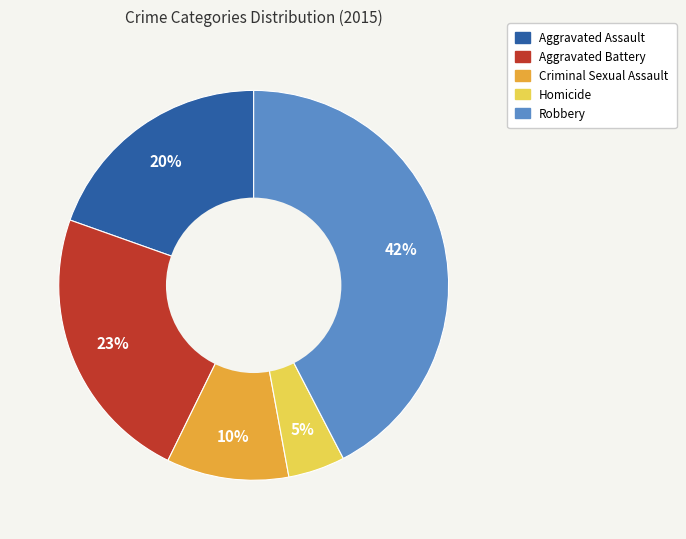

Approximately how many times larger is the value at Robbery compared to Criminal Sexual Assault?

4.2